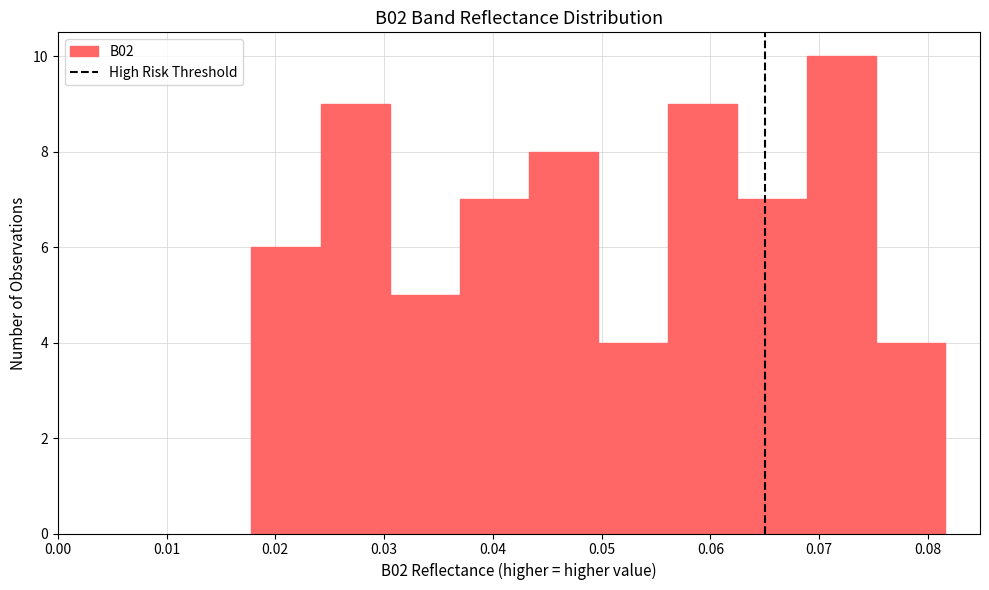

Reading left to right, list every bar in this chart as the range it spans on the x-axis followed by its height. Neither the bar edges nor the heights are printed on the chart, so give them approximately, as read against the axes.

0.018 to 0.024: 6
0.024 to 0.031: 9
0.031 to 0.037: 5
0.037 to 0.043: 7
0.043 to 0.050: 8
0.050 to 0.056: 4
0.056 to 0.062: 9
0.062 to 0.069: 7
0.069 to 0.075: 10
0.075 to 0.082: 4